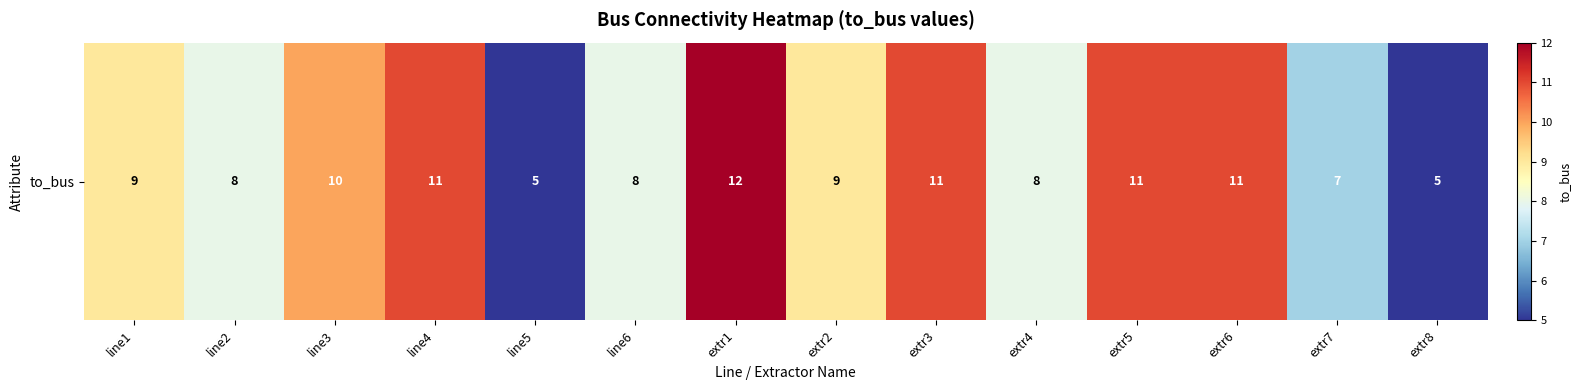

Between line5 and line2, which is larger?

line2